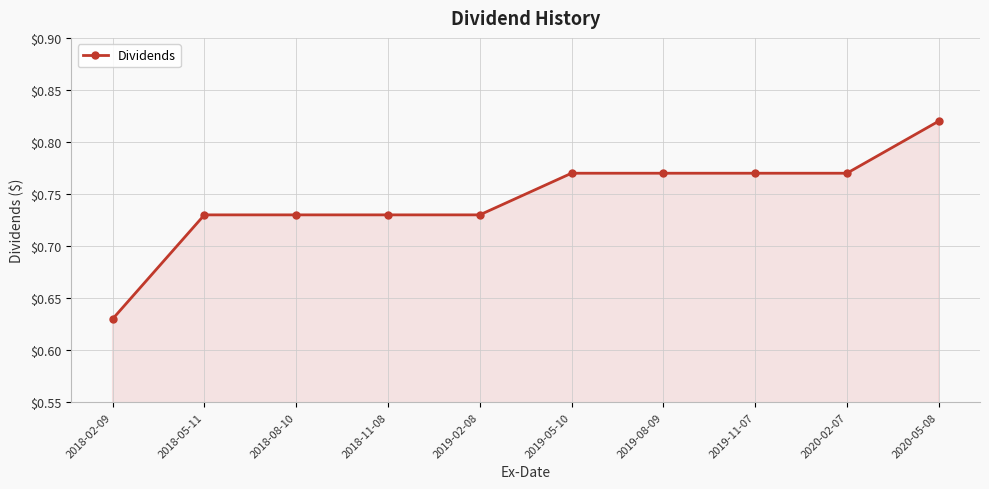

What is the label of the 10th point from the right?

2018-02-09